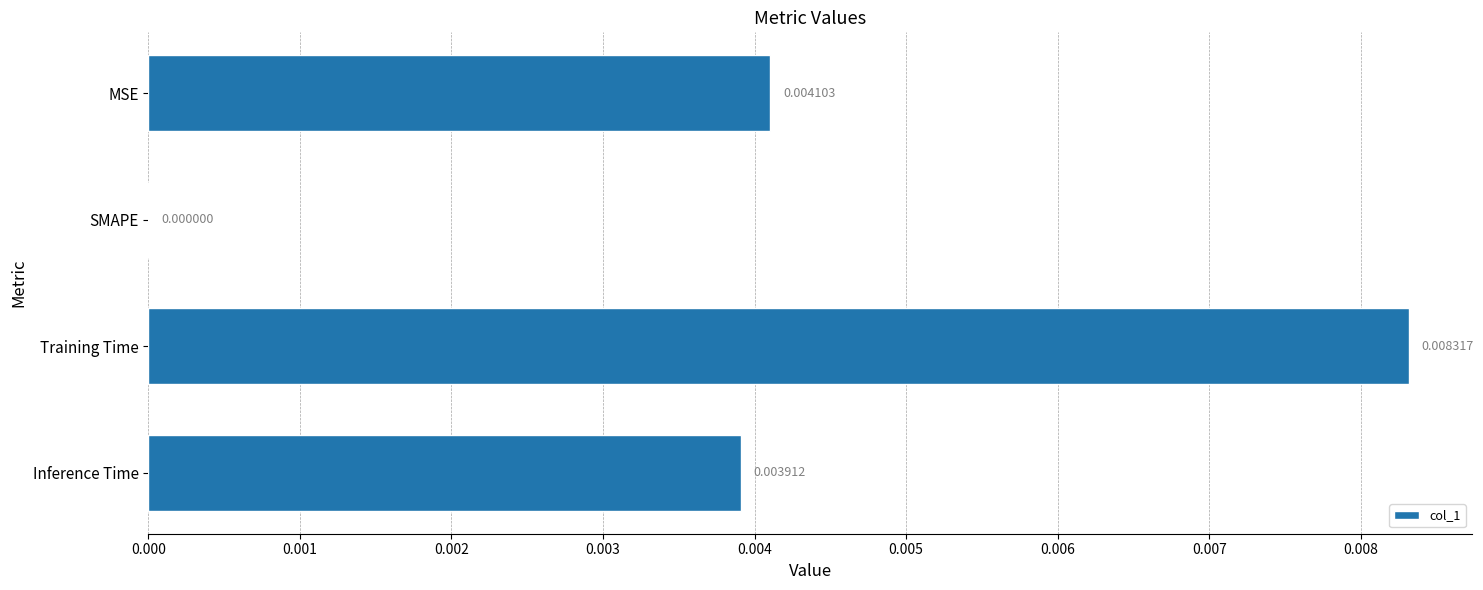

Count the values in the range 0 to 1.

4